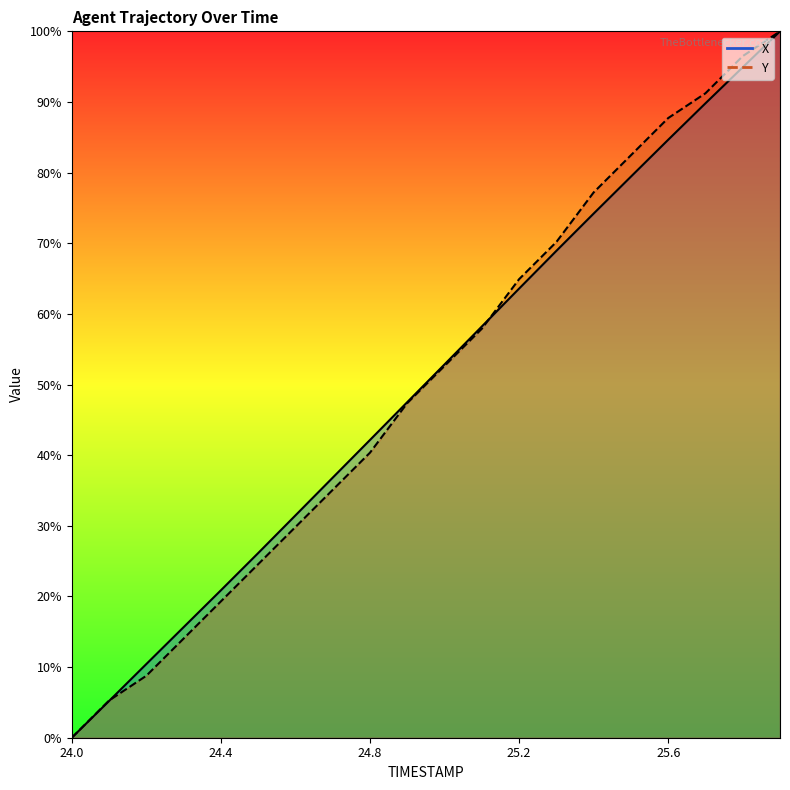

How many categories are shown in the chart?

20